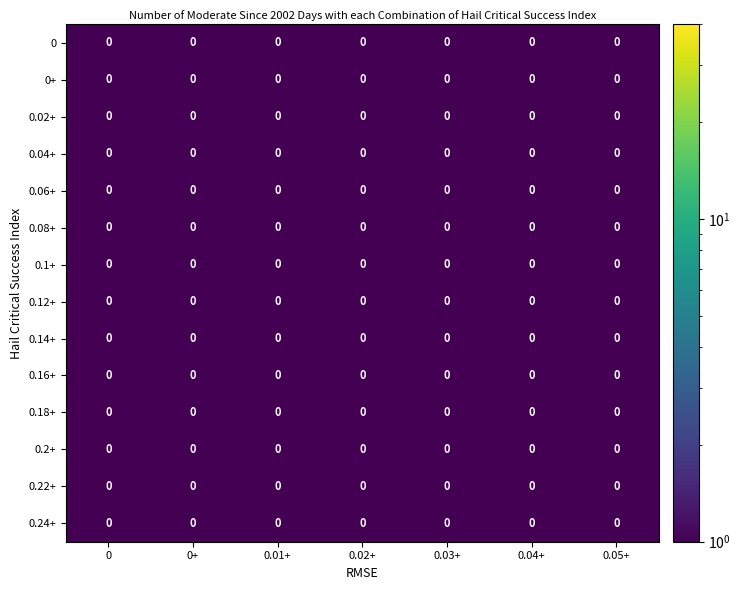

The 0.1 series shows 10 at 5. True or false?

False